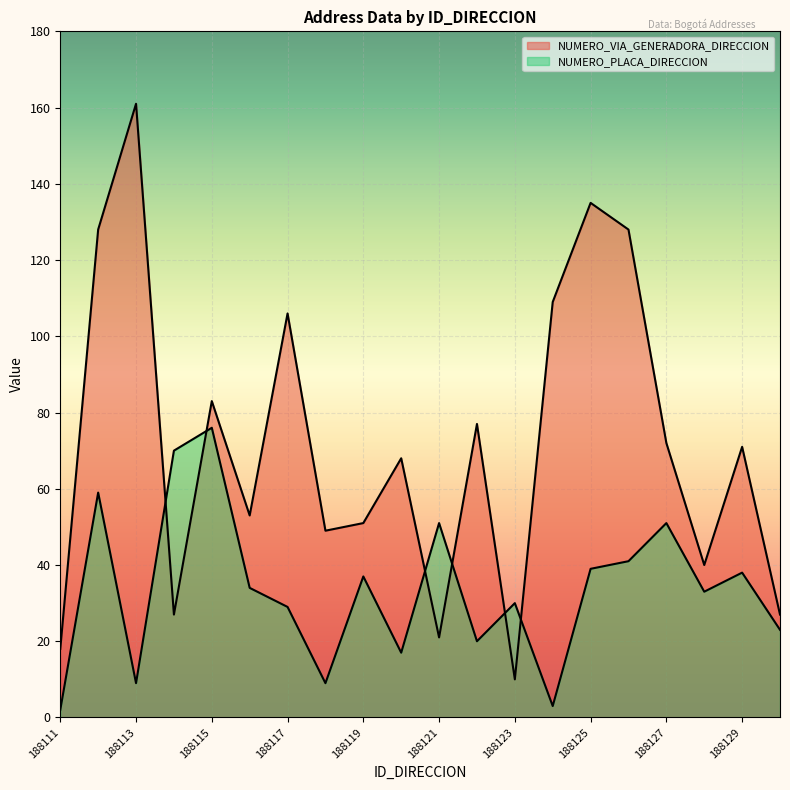

What is the sum of all NUMERO_PLACA_DIRECCION values?

671